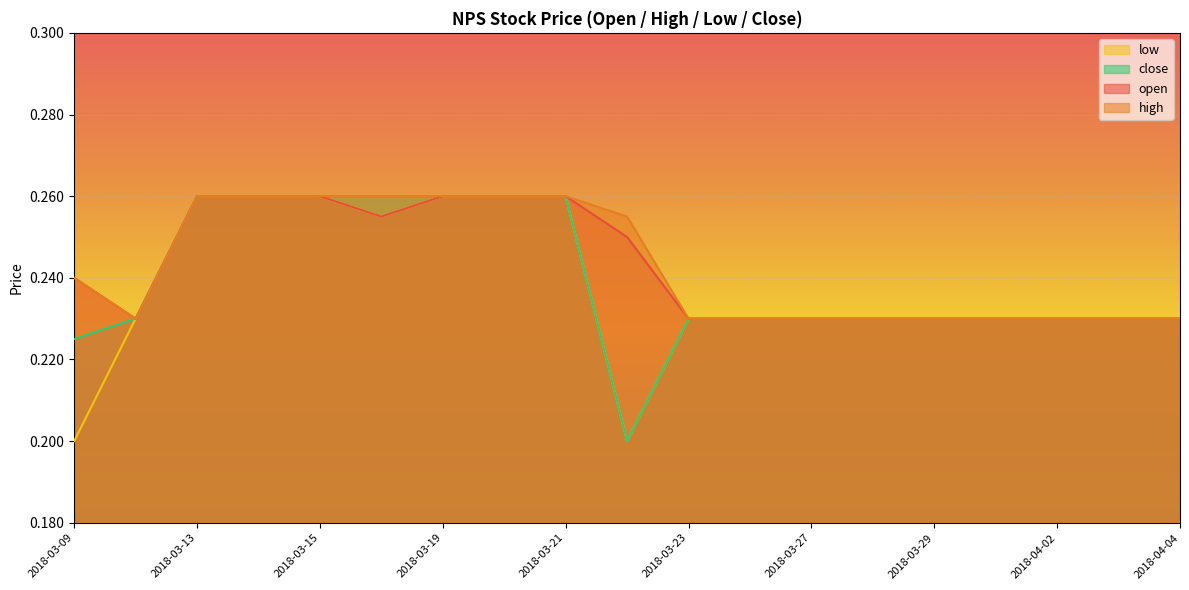

True or false: low and close intersect in this chart.

False